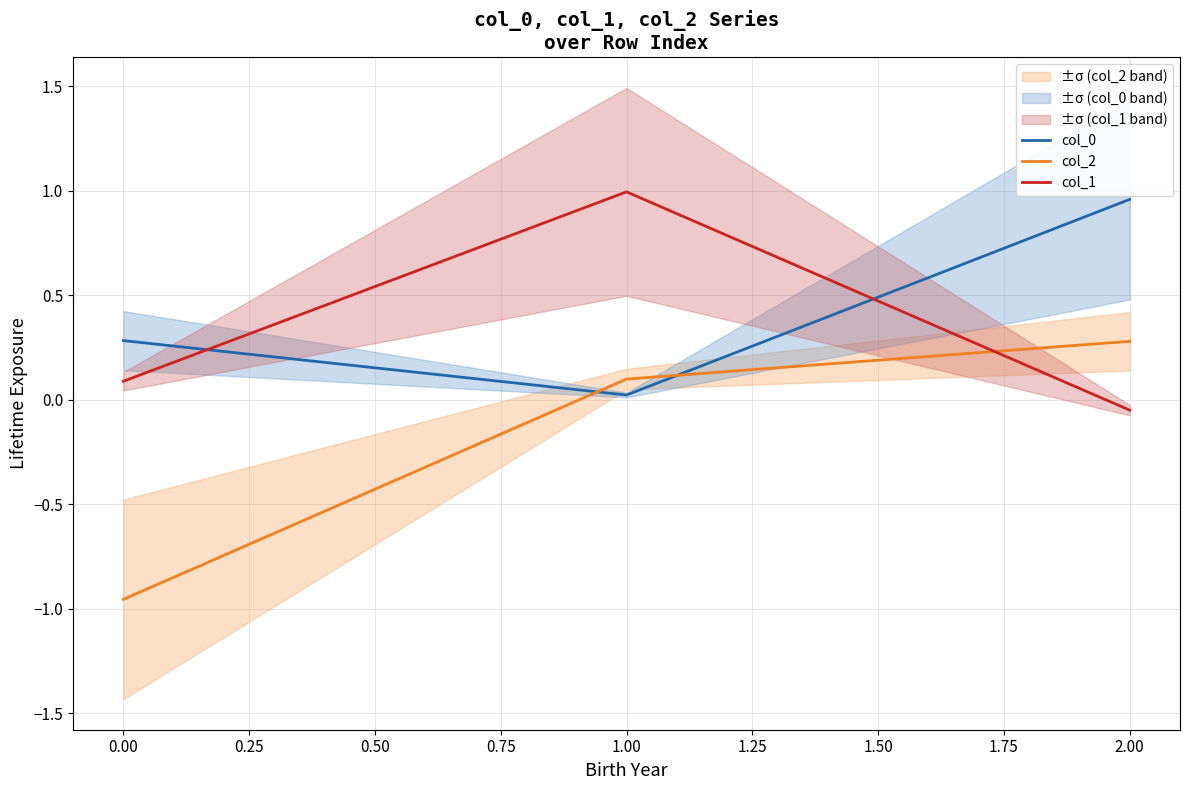

True or false: col_2 has a value of 0.0 at 0.00.

False